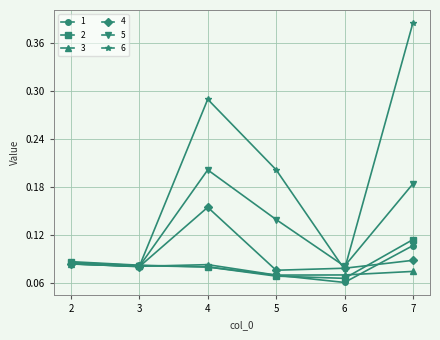

Which series changed the most between 4 and 7?

6